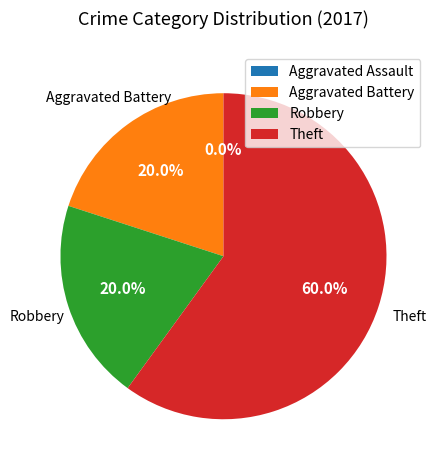

True or false: Theft accounts for 74% of the total.

False